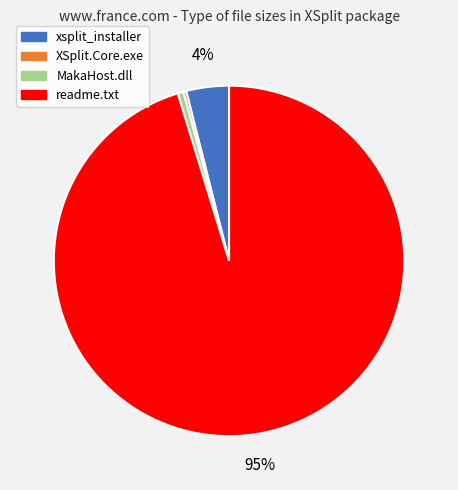

To the nearest percent, what is the difference between the largest and smallest slice percentages?

95%